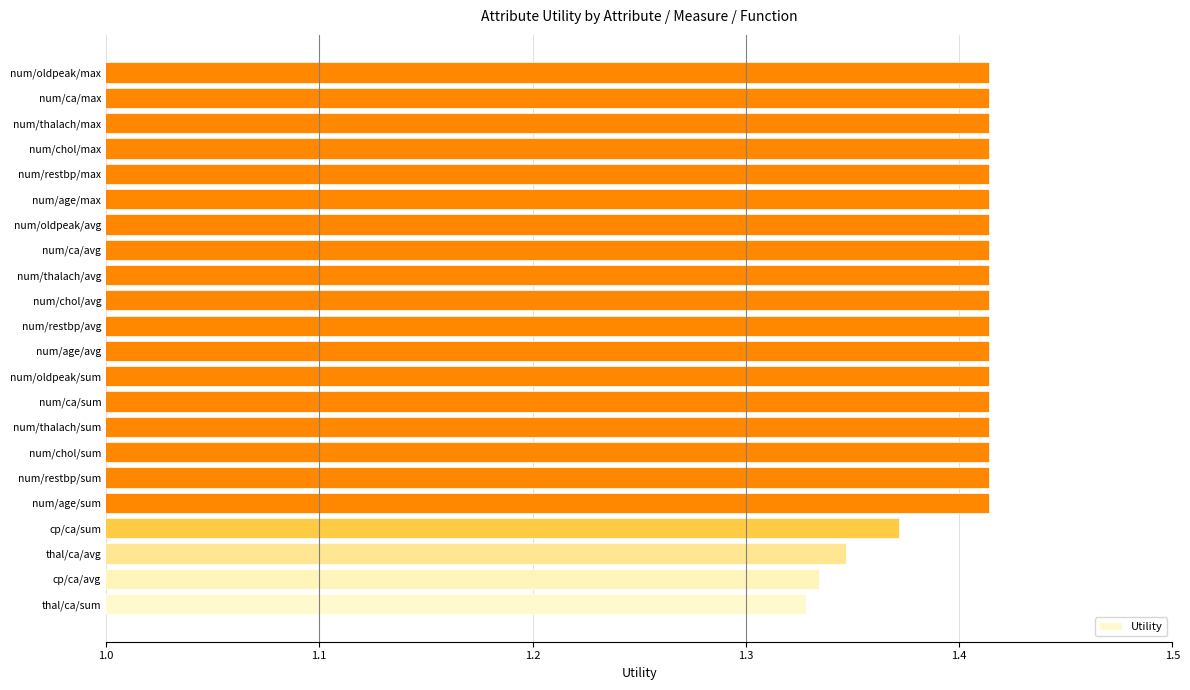

Count the values in the range 1 to 2.

22